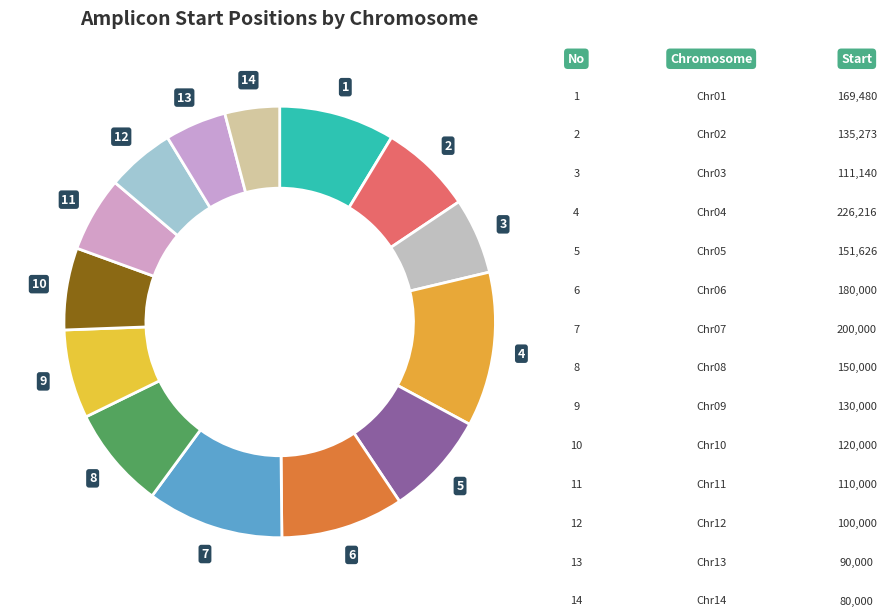

Is there a majority slice in this chart?

No